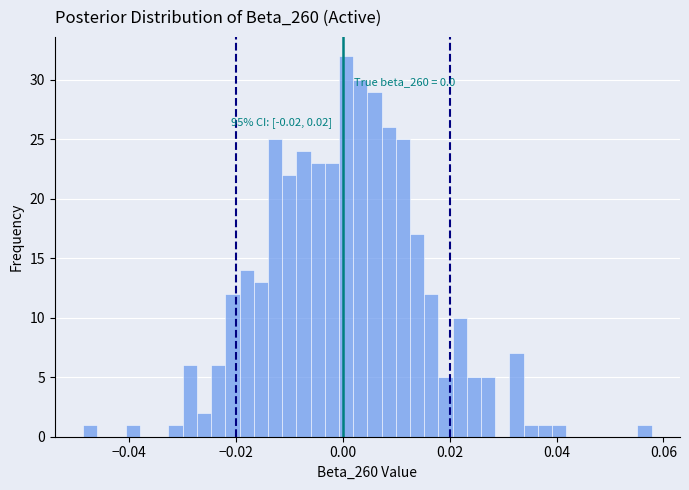

Around what value on the x-axis is the tallest bar? Give the approximate position of its centre, as read against the axis.

0.000